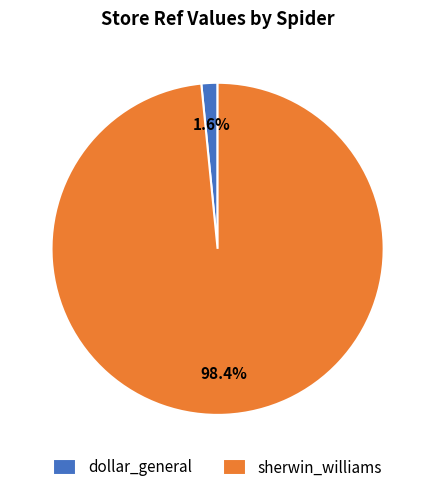

The sherwin_williams slice represents 90% of the pie. True or false?

False